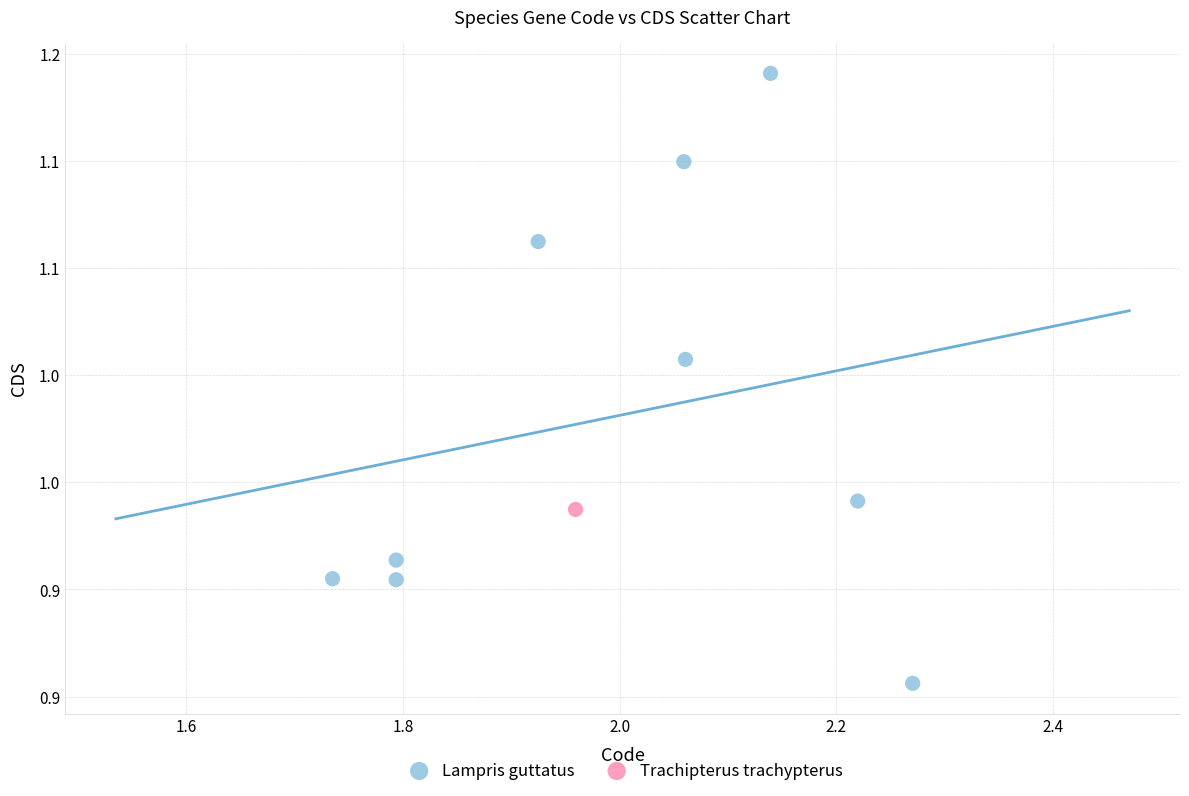

What are all the series names shown in the legend?

Lampris guttatus, Trachipterus trachypterus